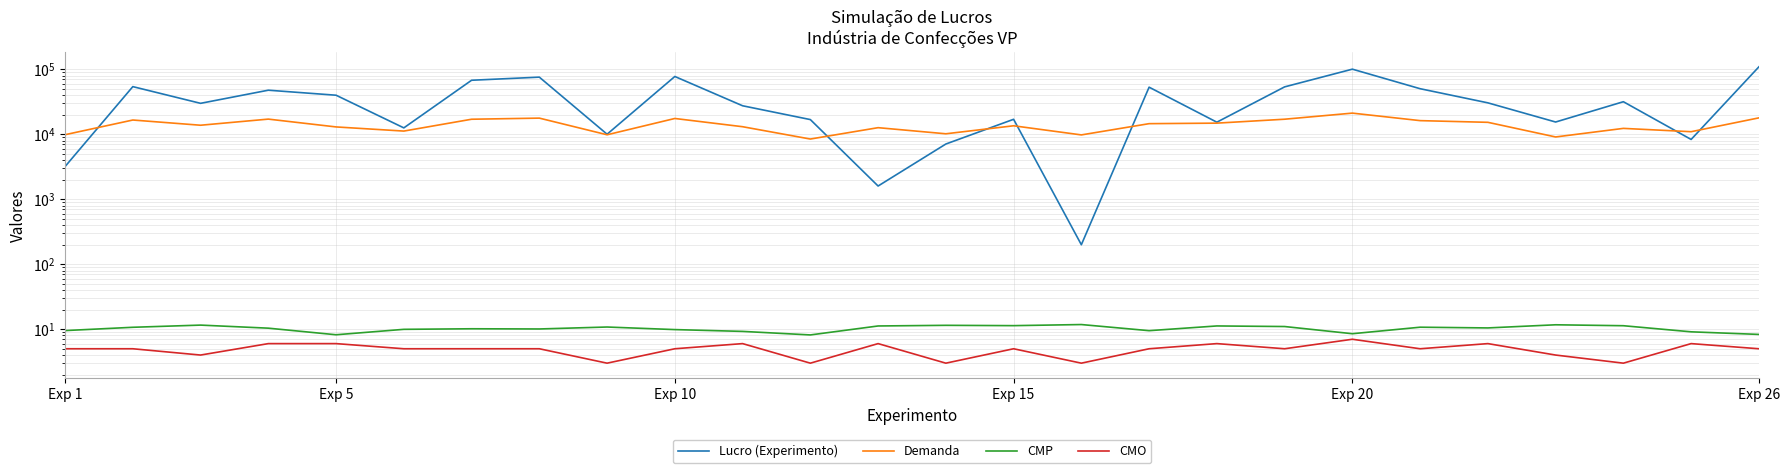

Does the chart display data point markers on the line(s)?

No